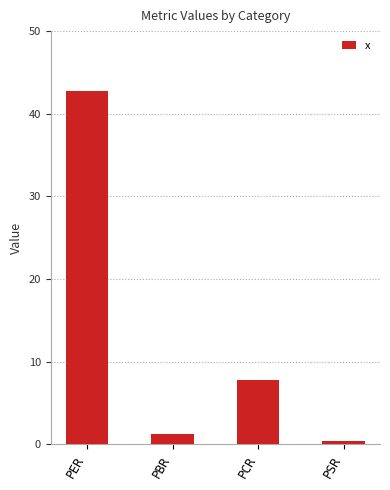

The value at PER is 72.8. True or false?

False